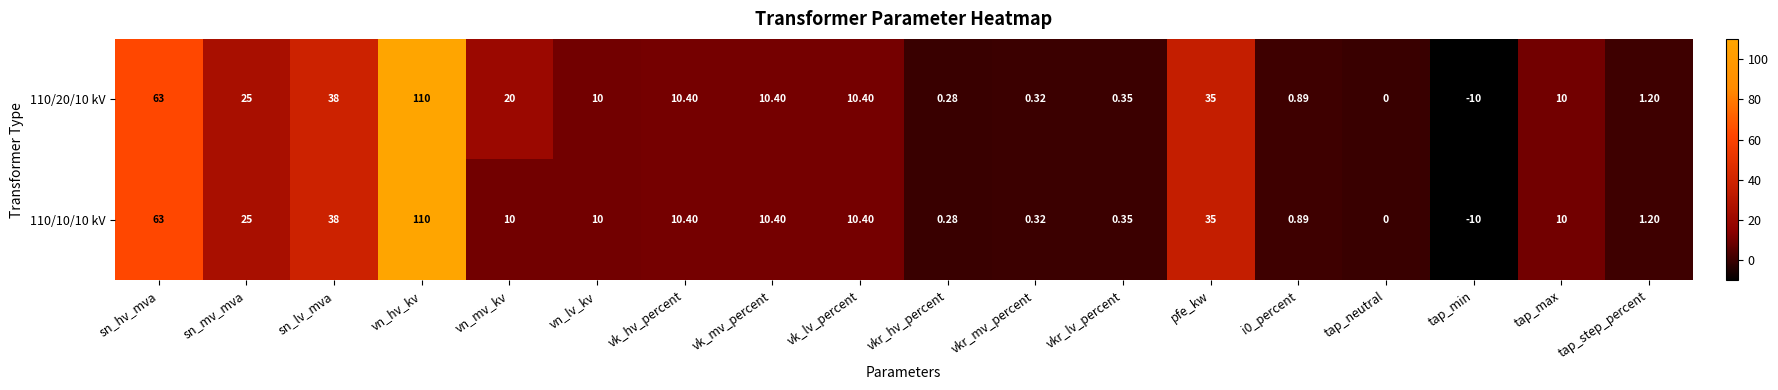

Where does the 110/10/10 kV series first go above 10?

sn_hv_mva